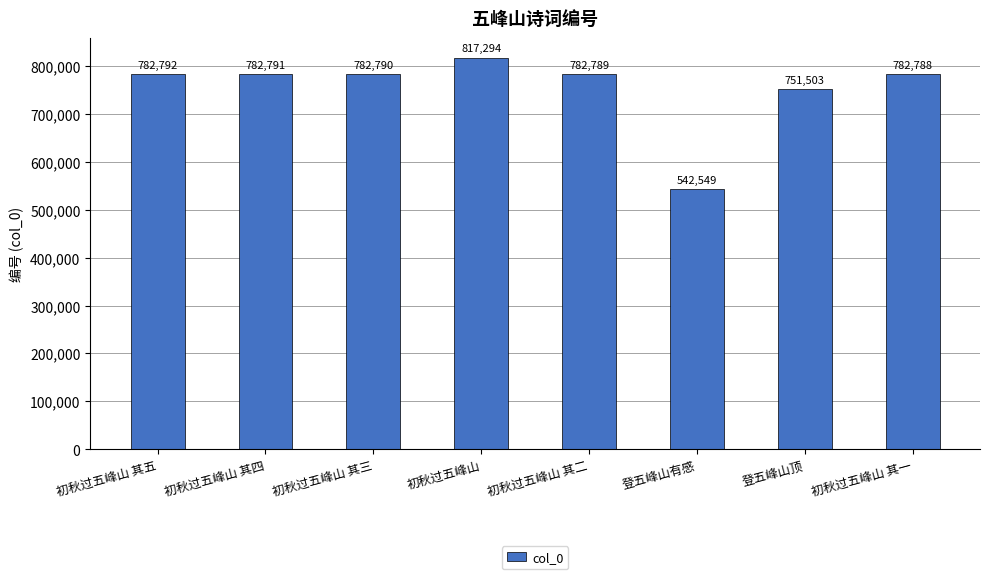

What is the change in value from 初秋过五峰山 其五 to 初秋过五峰山 其三?

-2